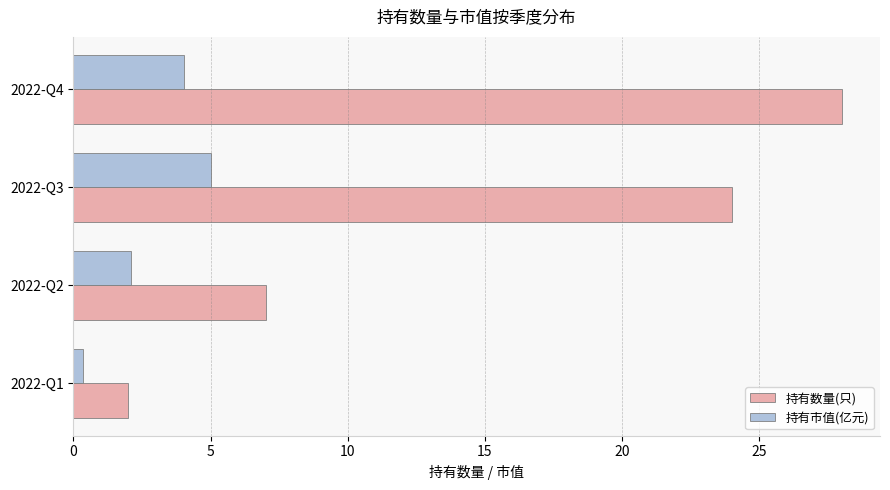

Rank the categories by 持有市值(亿元) value from highest to lowest.

2022-Q3, 2022-Q4, 2022-Q2, 2022-Q1